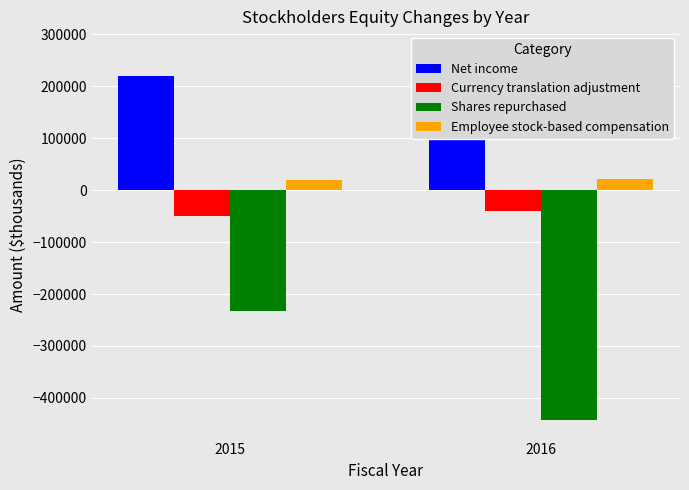

Reading left to right, extract all data points from this chart.

Net income: 219783	270360
Currency translation adjustment: -49518	-40684
Shares repurchased: -233484	-442853
Employee stock-based compensation: 19636	20631